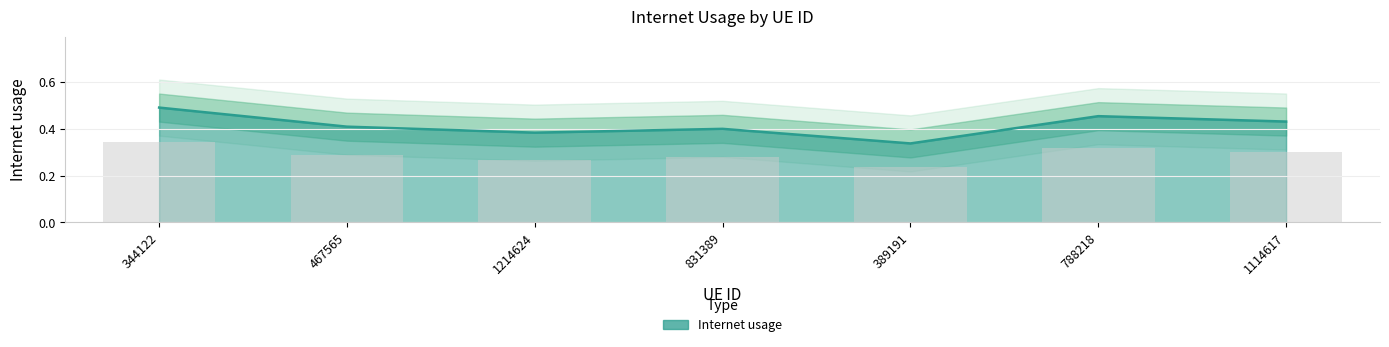

Reading right to left, transcribe all the data shown in this chart.

0.4	0.5	0.3	0.4	0.4	0.4	0.5